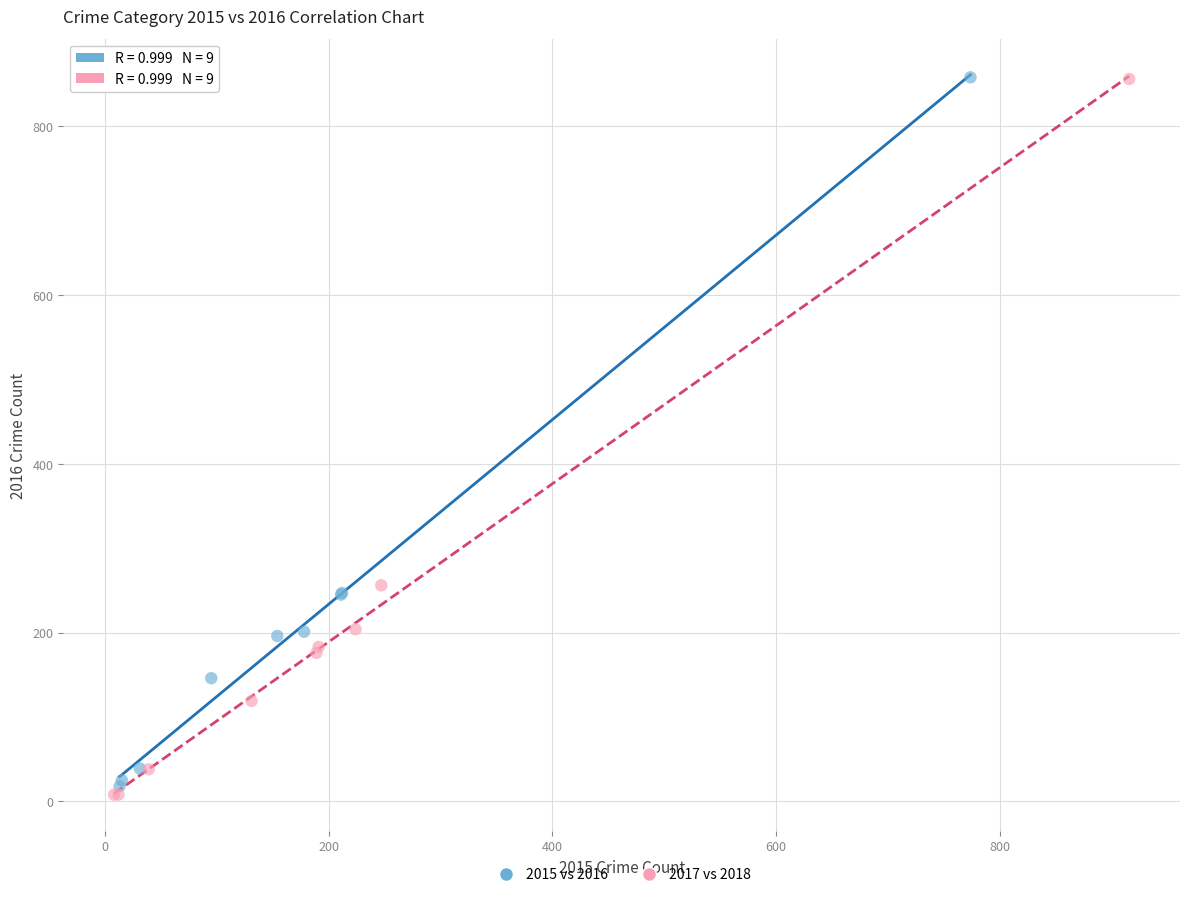

Which series contains the lowest Y value?

2017 vs 2018